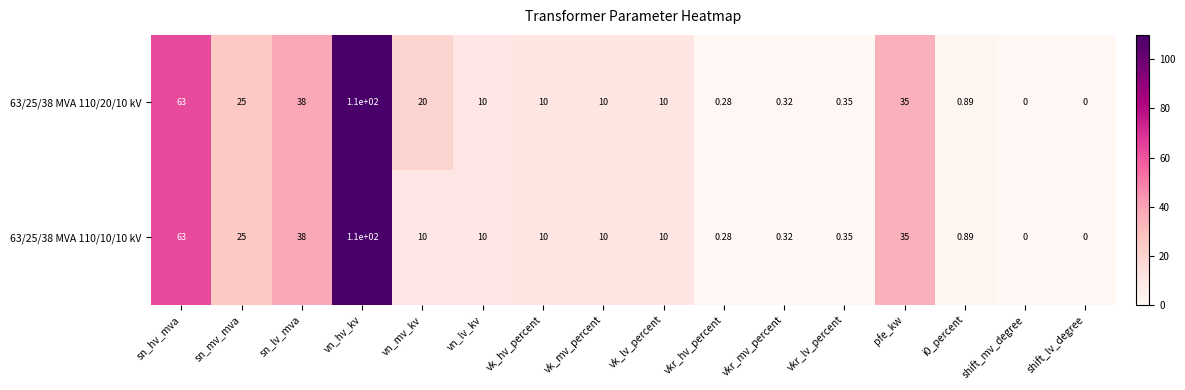

At which label is 63/25/38 MVA 110/10/10 kV closest to 55?

sn_hv_mva